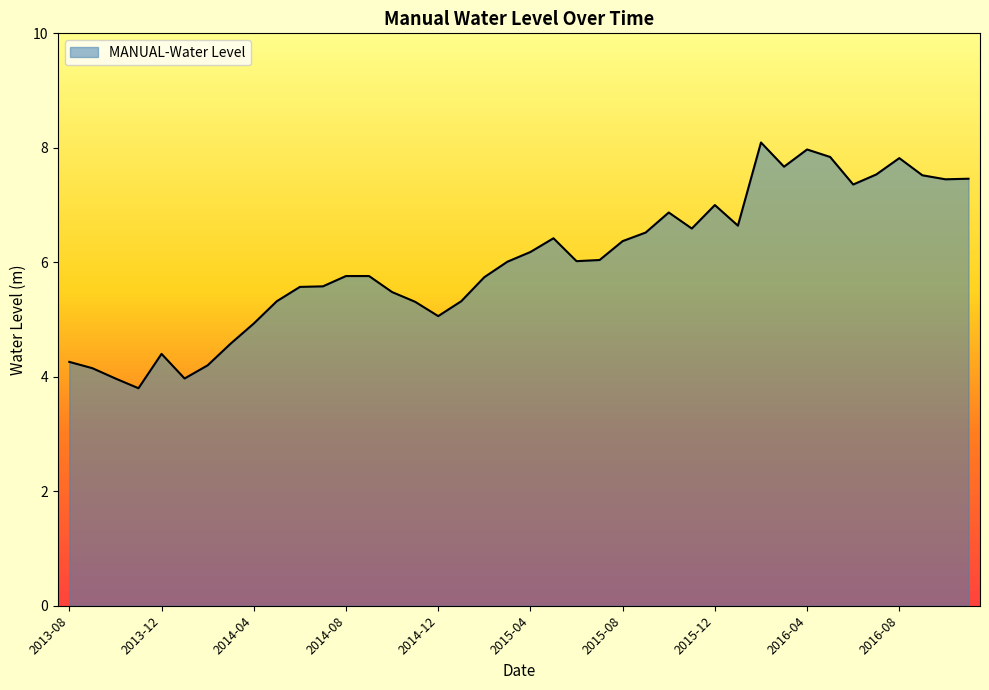

What is the smallest value displayed?

3.8